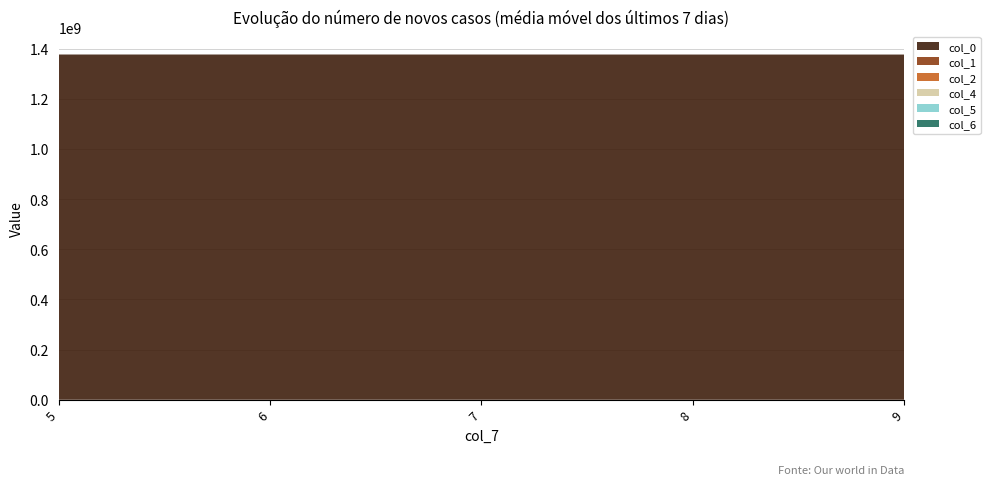

What is the maximum value for col_0?

1376598221.2